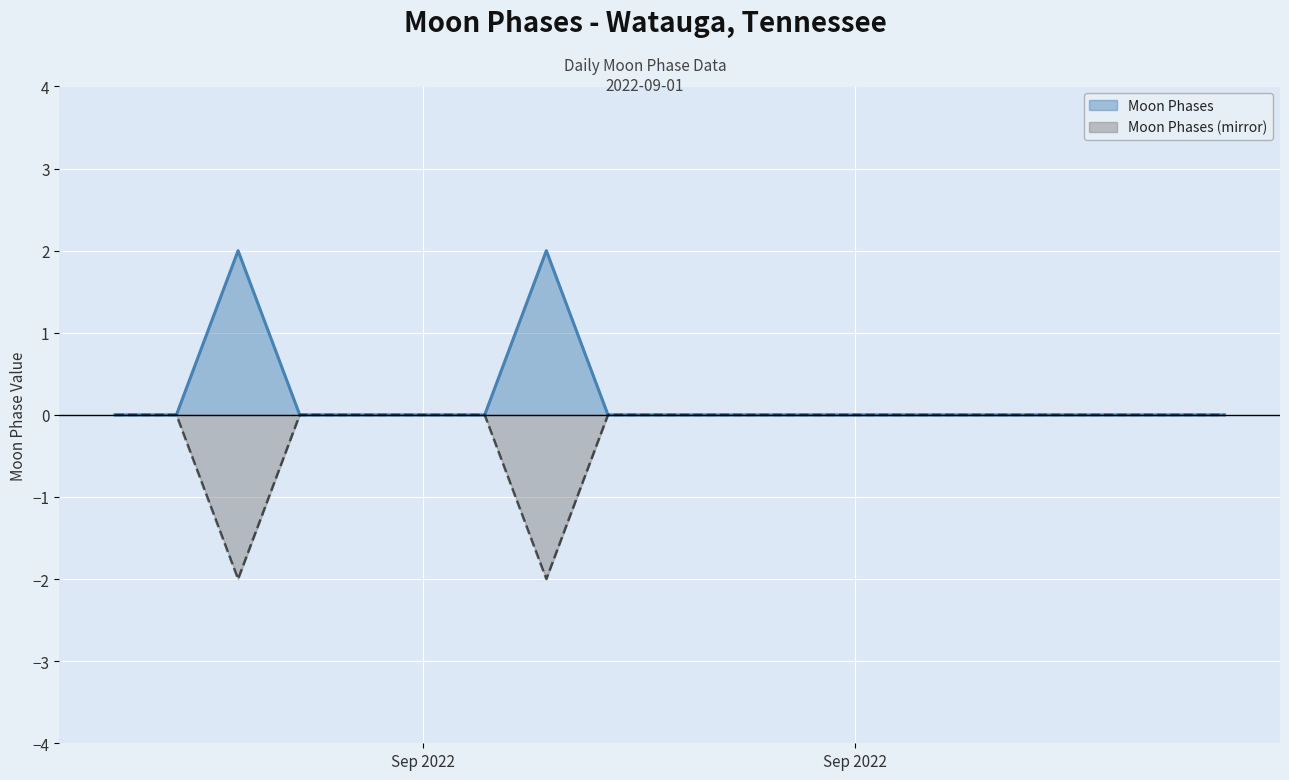

The value of Moon Phases (mirror) at 2022-09-14 is 0. True or false?

True